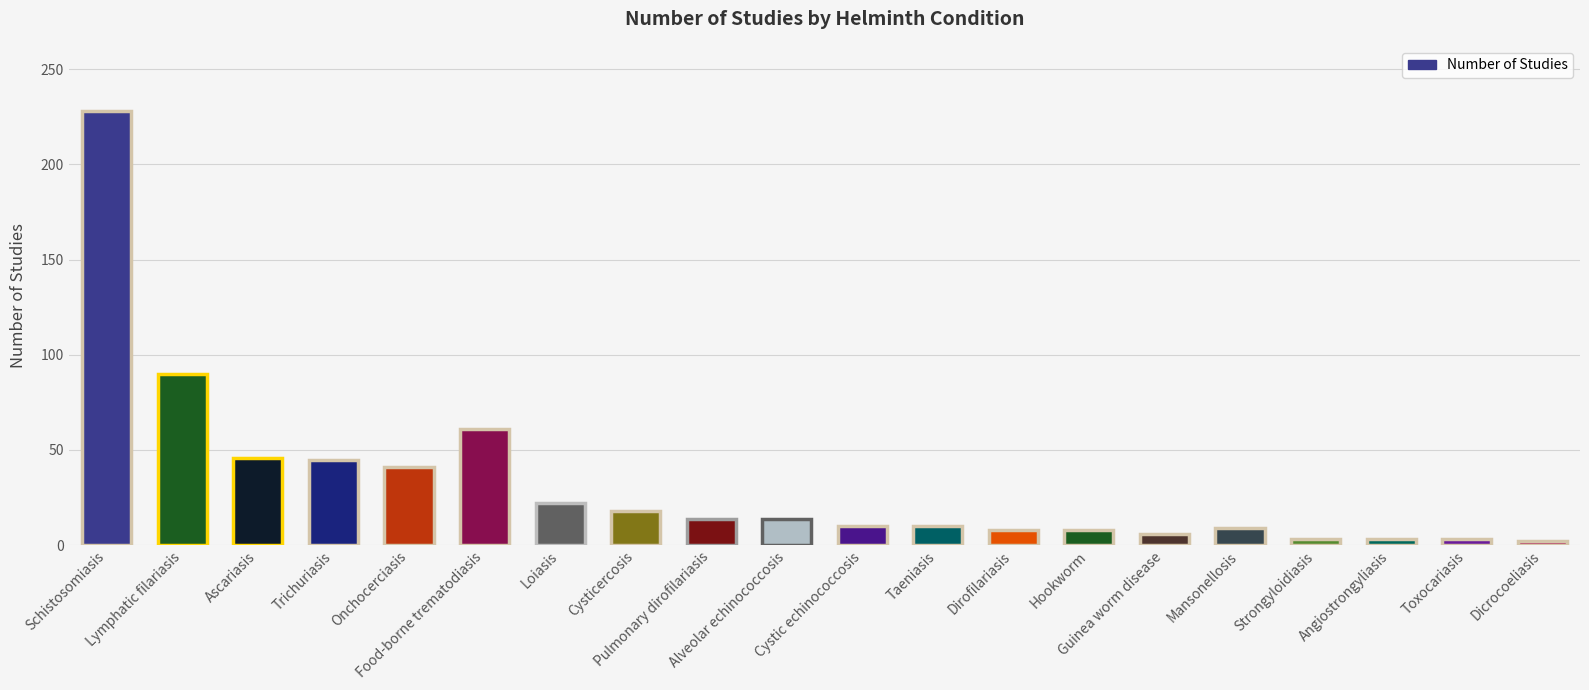

What is the average value?

32